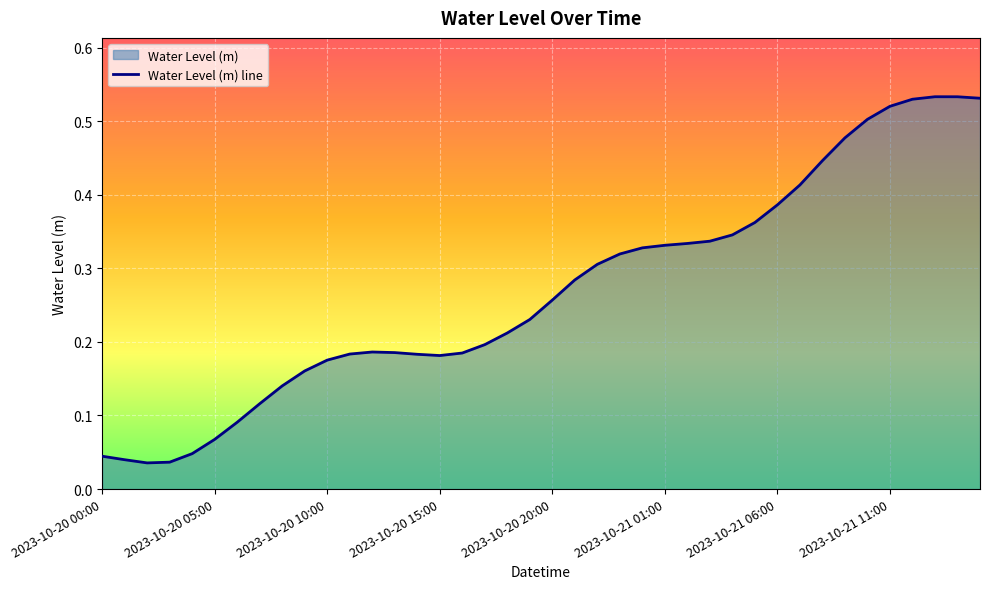

Is it true that the value at 2023-10-21 01:00 is 0.5?

False